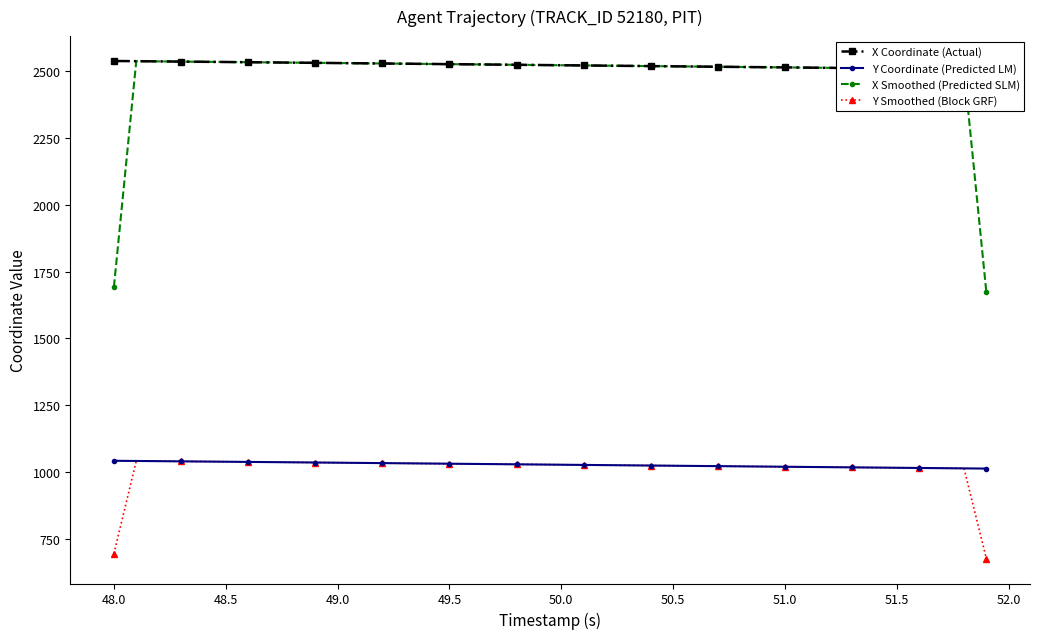

True or false: Y Smoothed (Block GRF) has a value of 1830.3 at 51.0.

False